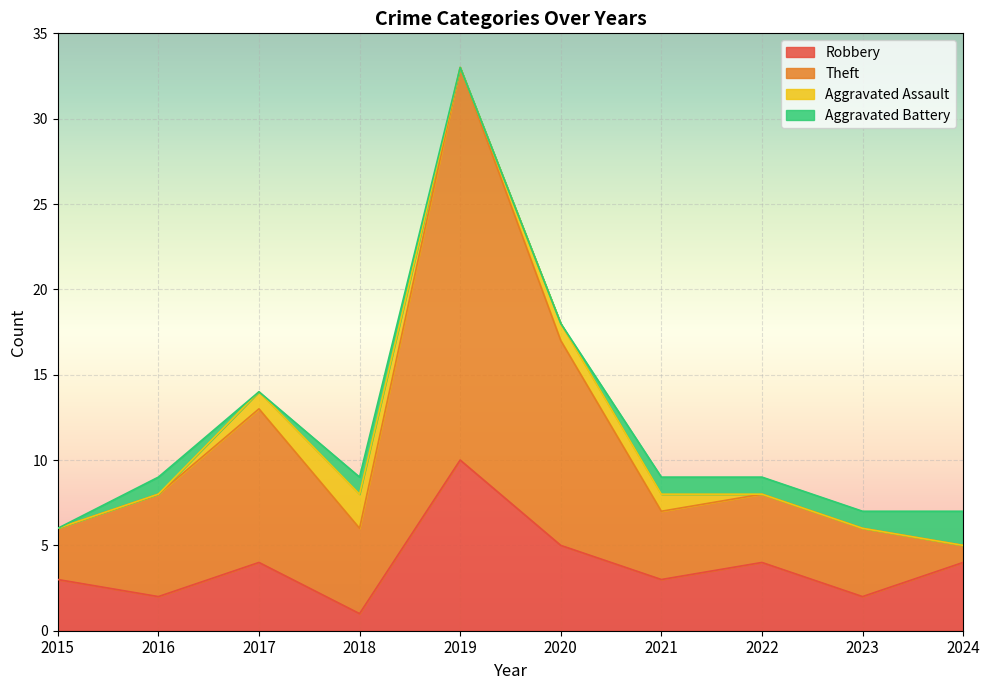

What is the highest value of the Robbery series?

10